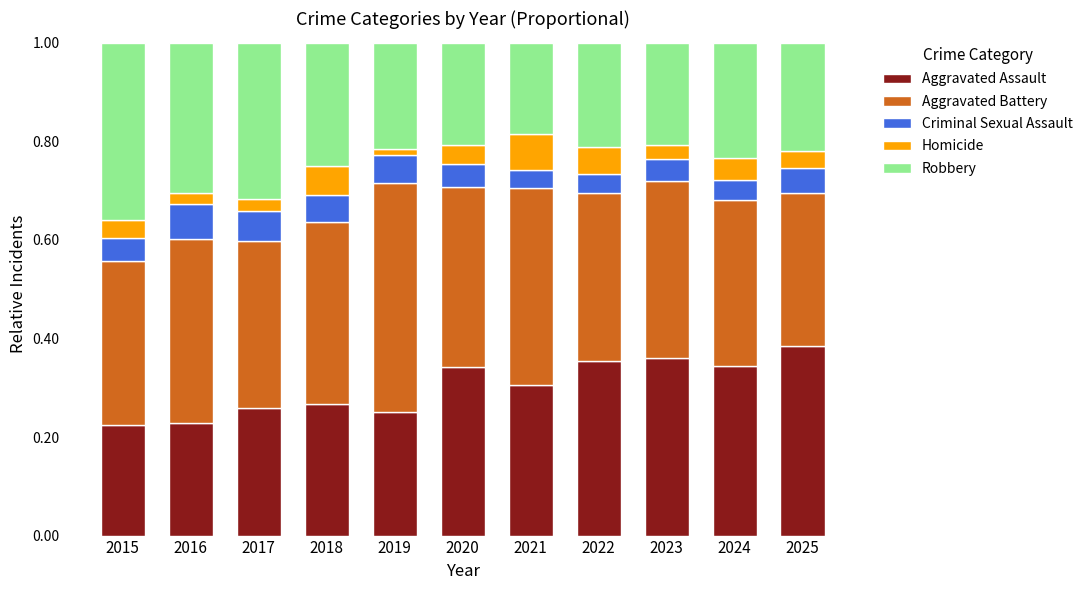

What is the total value across all series at 2023?

1.0